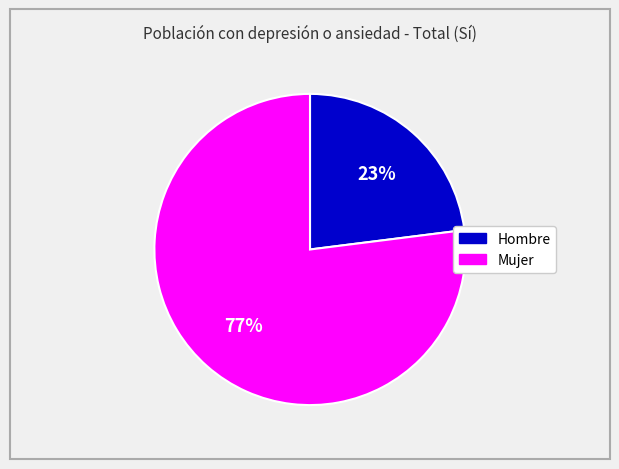

Which category has the smallest portion of the pie?

Hombre